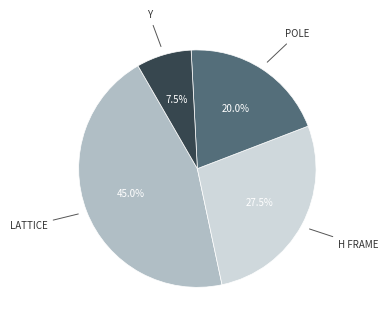

How many segments does this pie chart have?

4